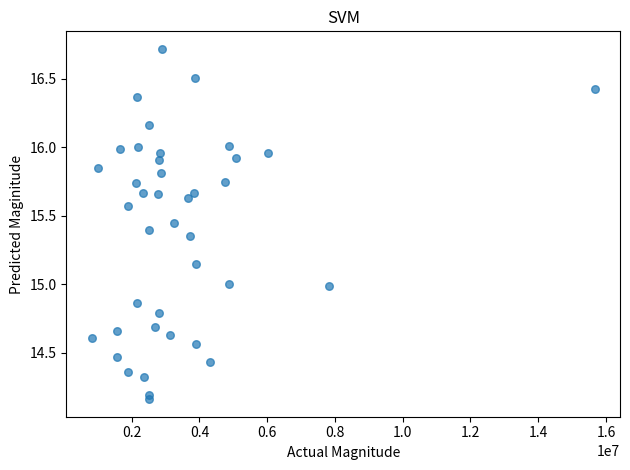

What is the range of X values (max minus min)?

14857200.0